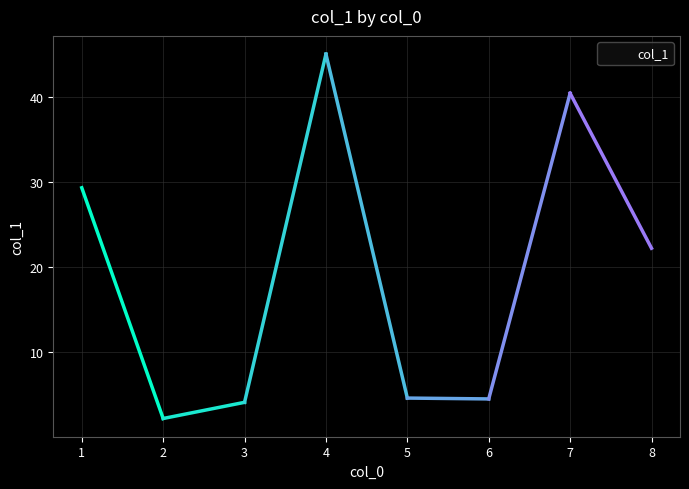

Between 8 and 4, which is larger?

4